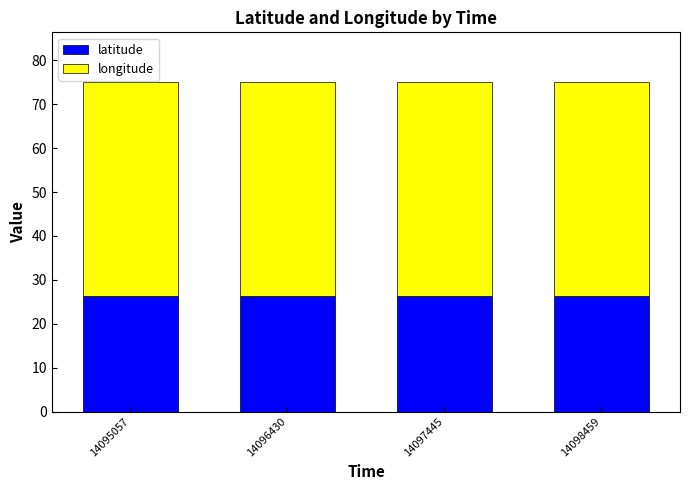

What is the total value across all series at 14097445?

75.1